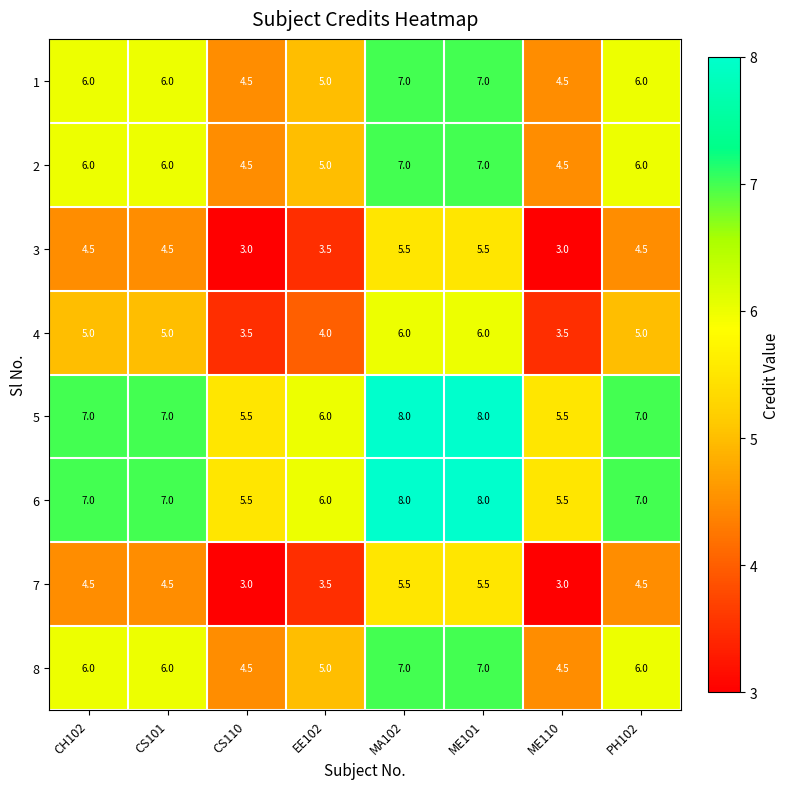

What is the minimum value shown in the chart?

3.0